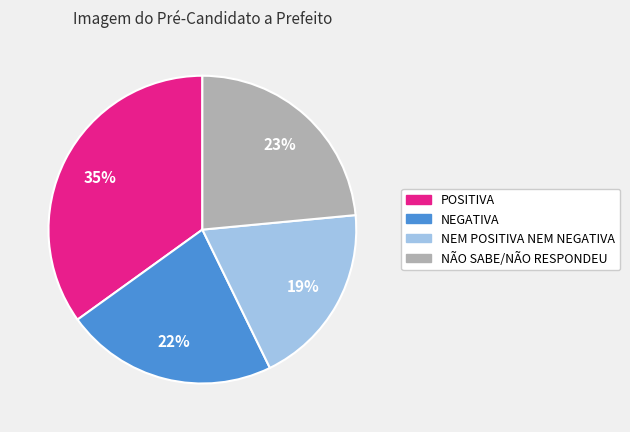

Rank the categories by value from highest to lowest.

POSITIVA, NÃO SABE/NÃO RESPONDEU, NEGATIVA, NEM POSITIVA NEM NEGATIVA